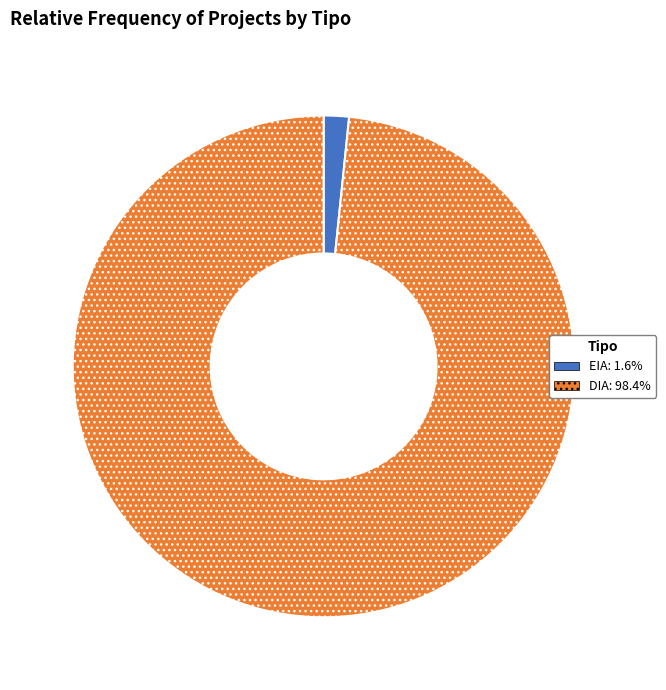

Rank the categories by value from lowest to highest.

EIA, DIA